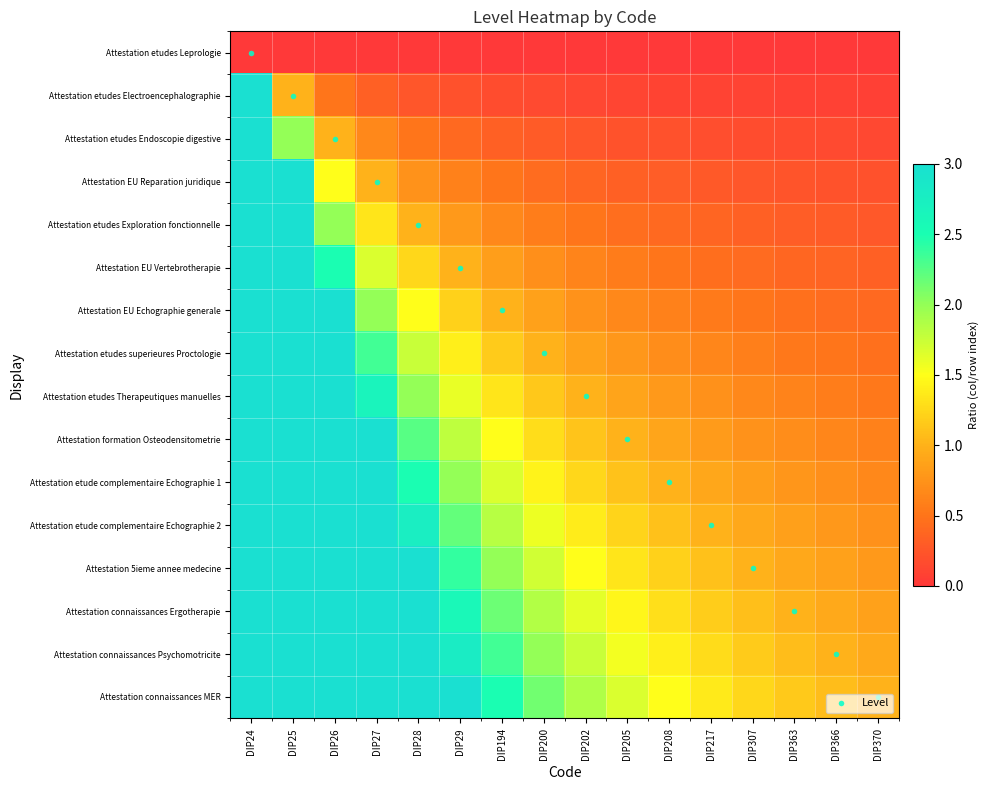

Rank the series by their maximum value, from highest to lowest.

Attestation etudes Electroencephalographie, Attestation etudes Endoscopie digestive, Attestation EU Reparation juridique, Attestation etudes Exploration fonctionnelle, Attestation EU Vertebrotherapie, Attestation EU Echographie generale, Attestation etudes superieures Proctologie, Attestation etudes Therapeutiques manuelles, Attestation formation Osteodensitometrie, Attestation etude complementaire Echographie 1, Attestation etude complementaire Echographie 2, Attestation 5ieme annee medecine, Attestation connaissances Ergotherapie, Attestation connaissances Psychomotricite, Attestation connaissances MER, Attestation etudes Leprologie